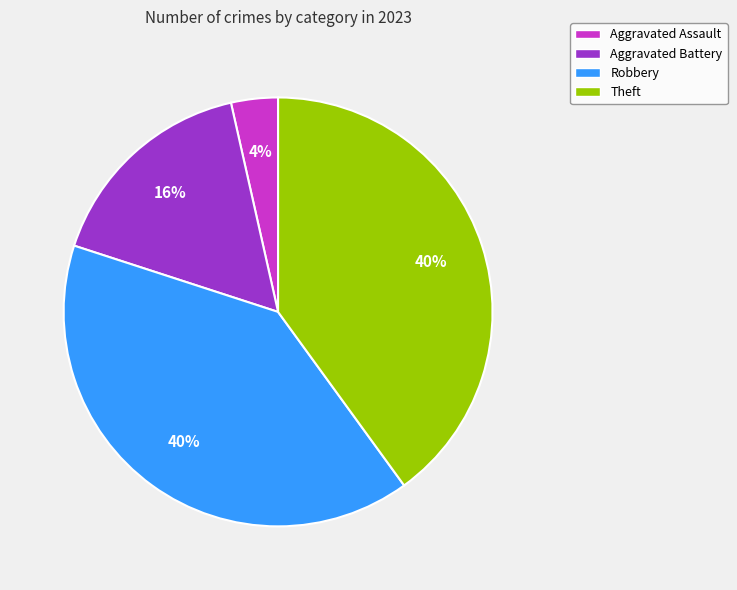

Count the number of slices in the pie.

4